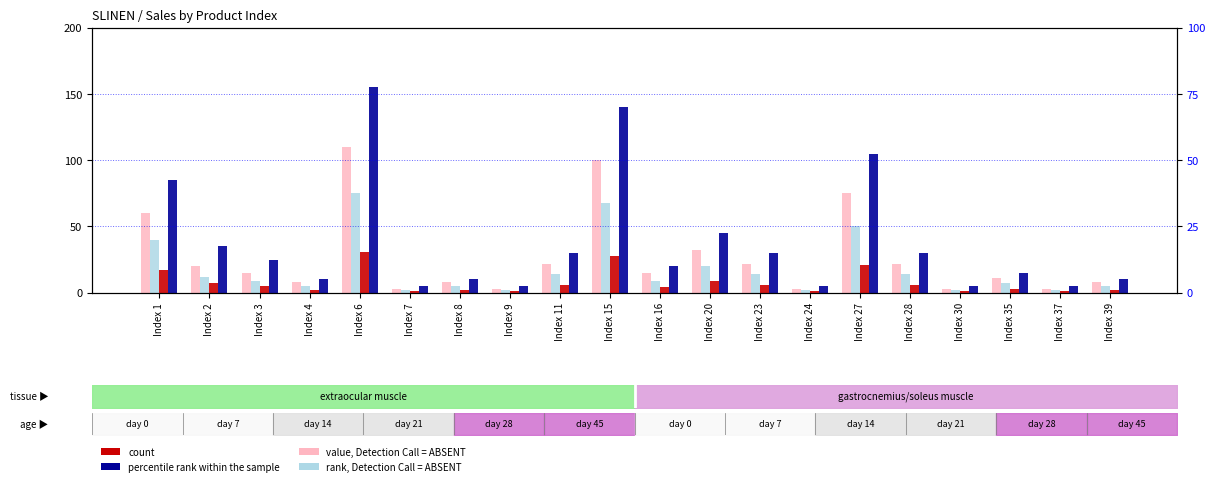

The percentile rank within the sample series shows 34 at Index 3. True or false?

False